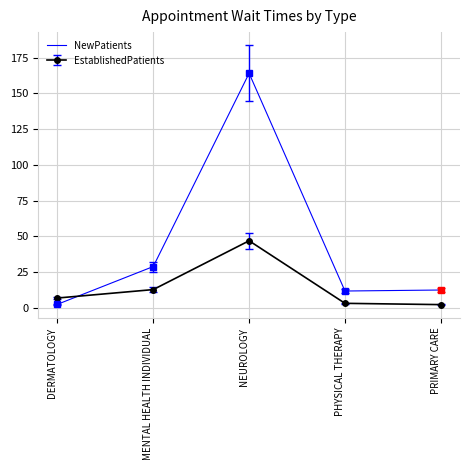

Which series has the largest range (max minus min)?

NewPatients